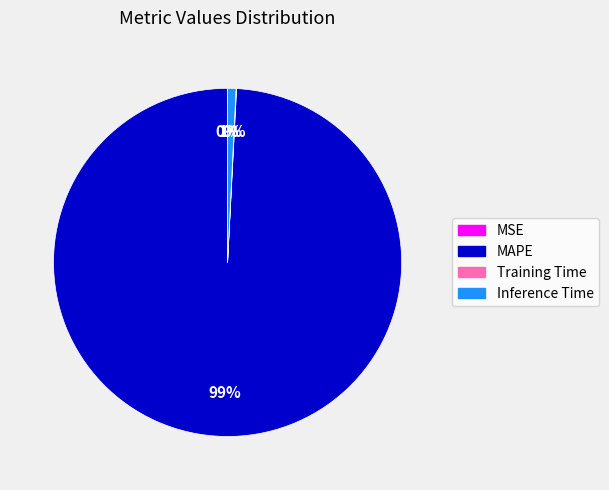

The MAPE slice represents 93% of the pie. True or false?

False